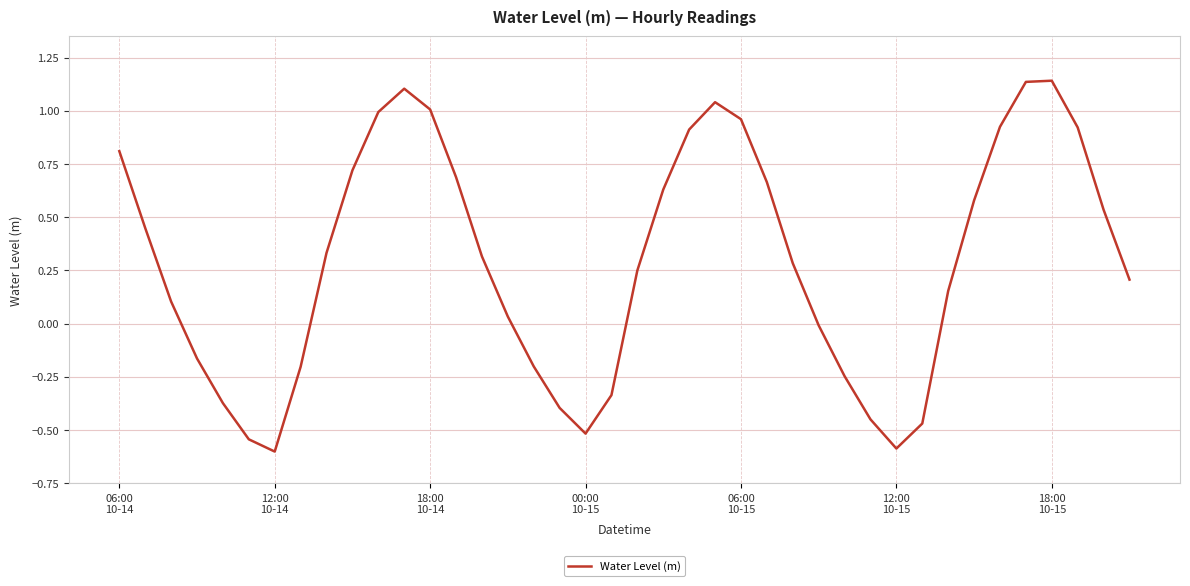

What is the difference between the maximum and minimum values?

1.7